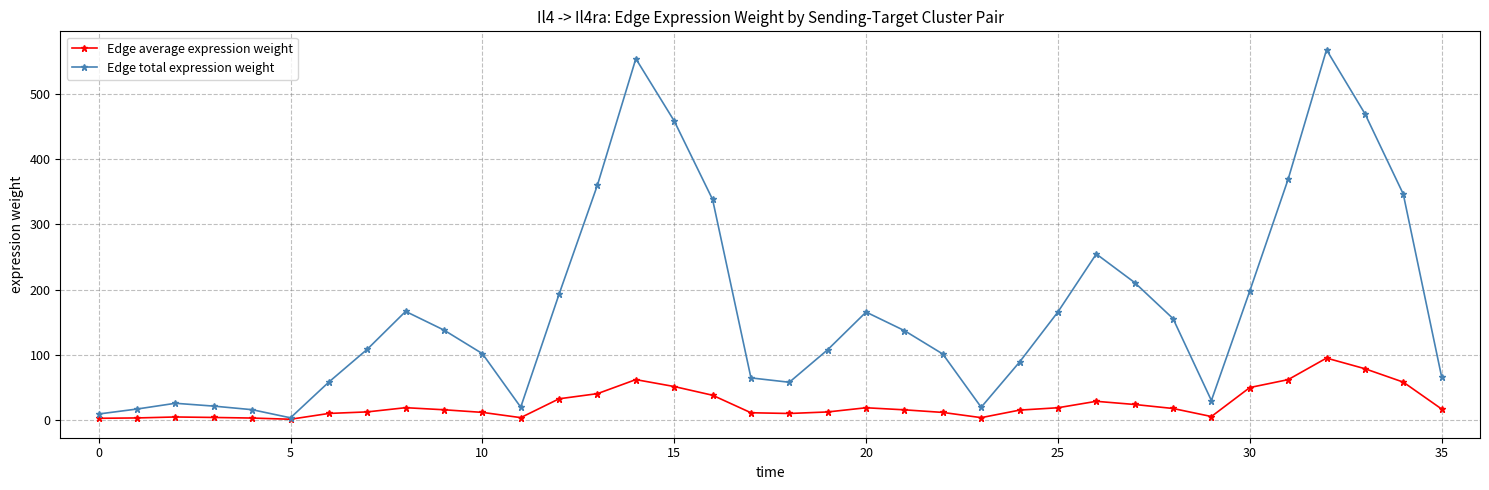

What is the highest value of the Edge average expression weight series?

94.7